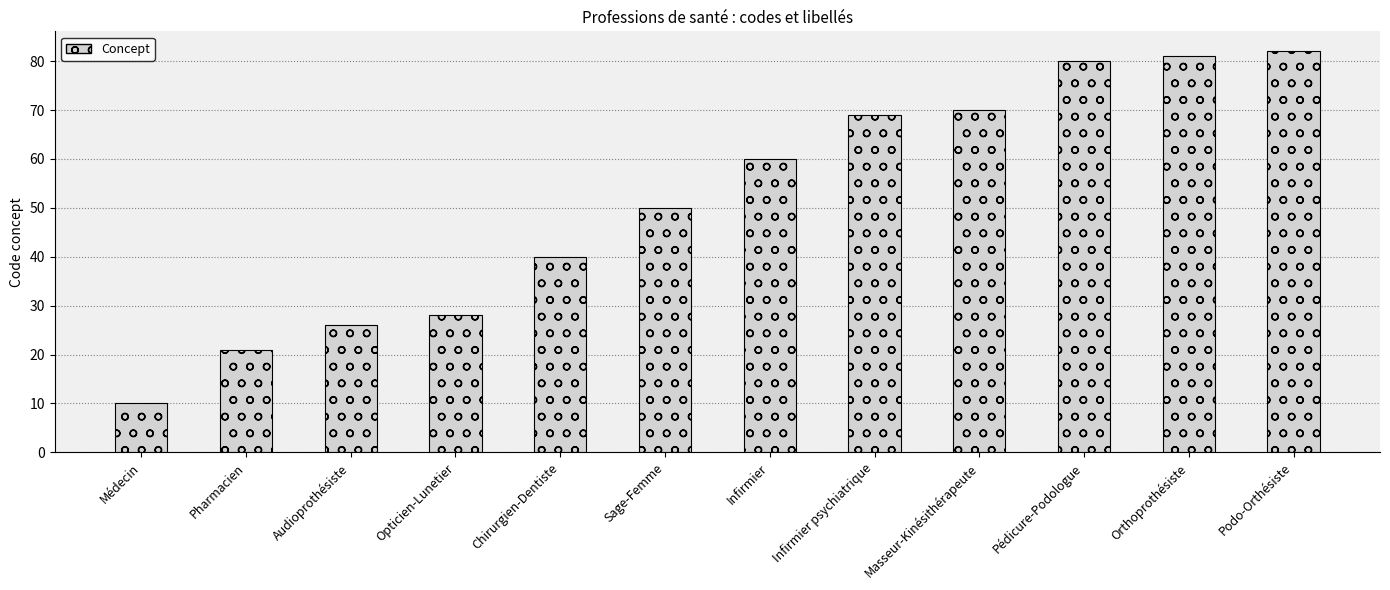

What is the smallest value displayed?

10